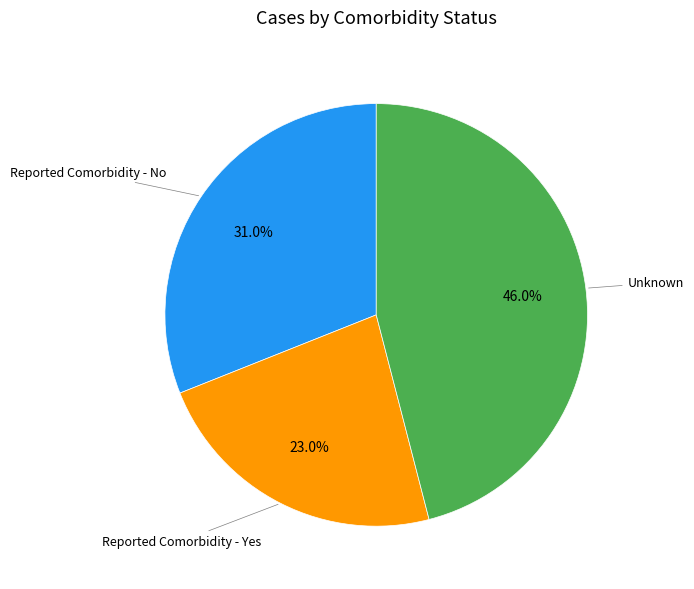

Is there any slice that represents more than half of the pie?

No